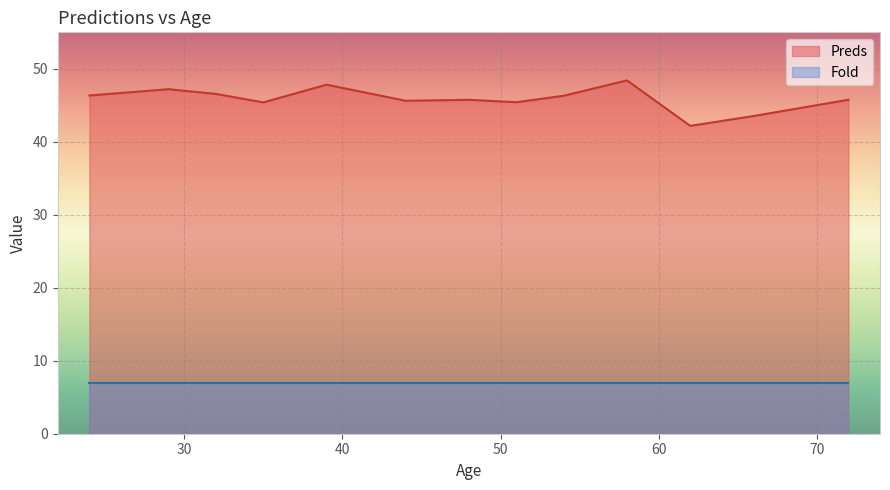

What is the minimum value shown in the chart?

7.0